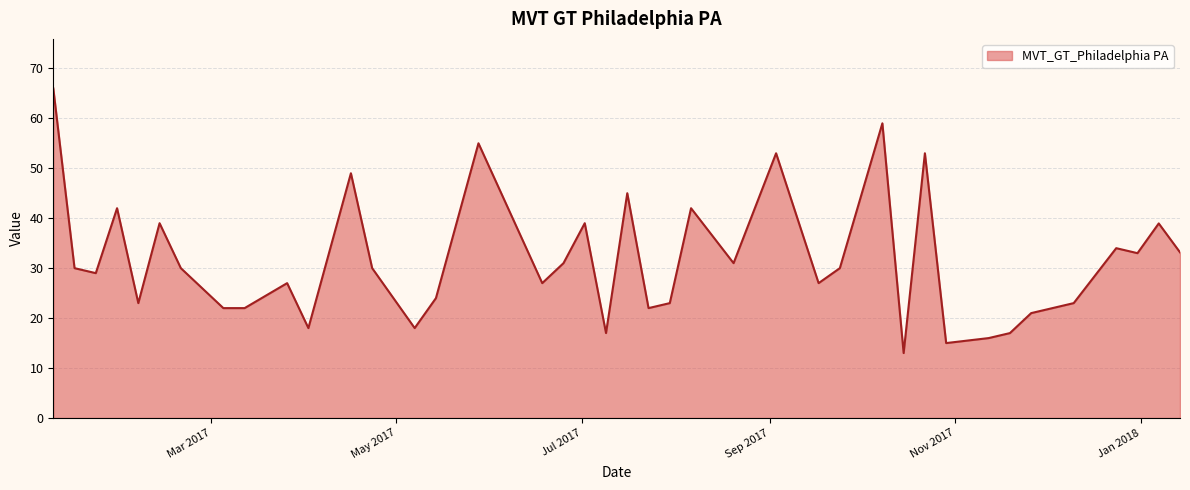

What is the maximum value shown in the chart?

66.0